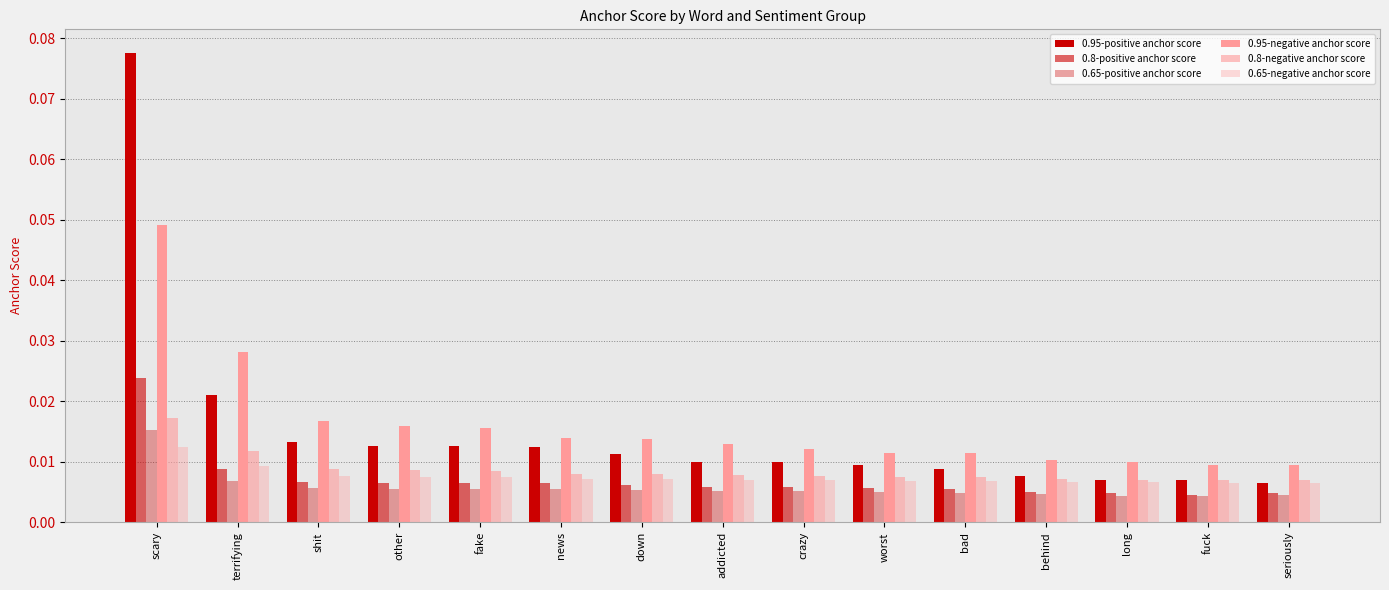

Does the chart contain any negative values?

No